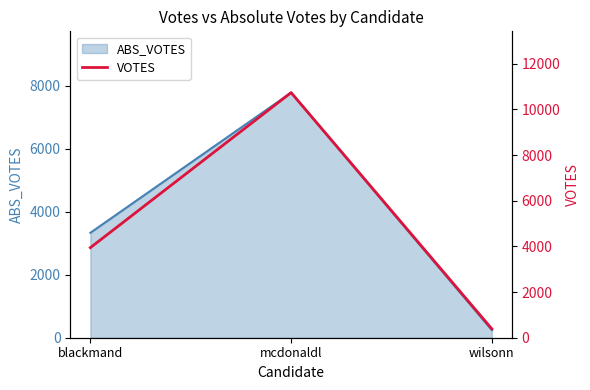

How many lines are shown in the chart?

1